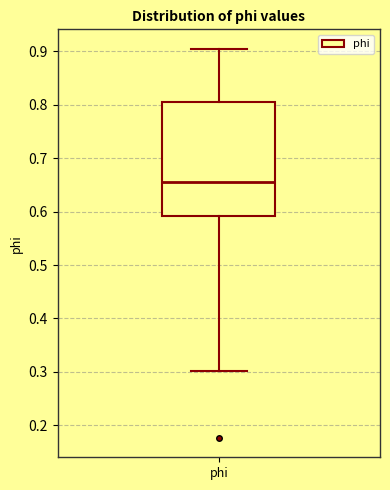

Where does the upper whisker of the box for phi end on the y-axis? The values are not printed on the chart, so give them approximately, as read against the axis.

0.90